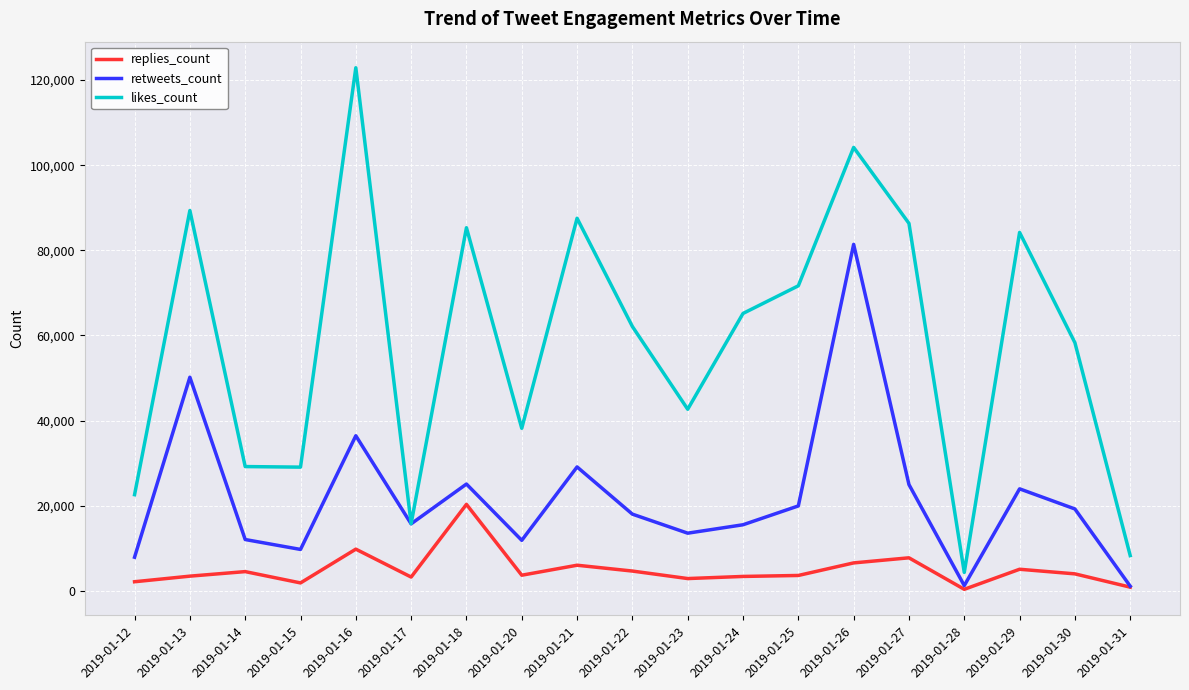

True or false: likes_count and replies_count cross at least once.

False